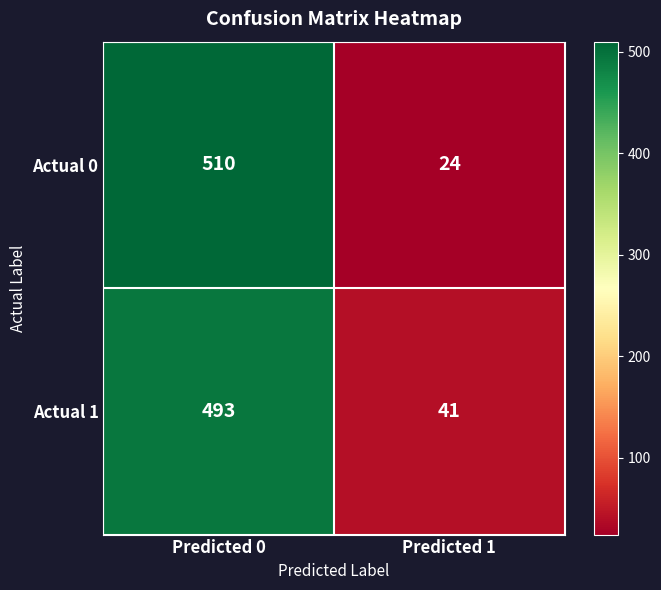

What value does the Actual 1 series have at Predicted 0?

493